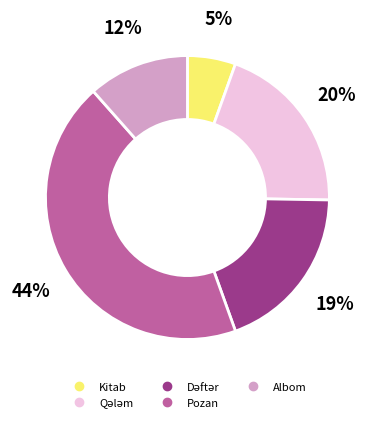

The Kitab slice represents 5% of the pie. True or false?

True